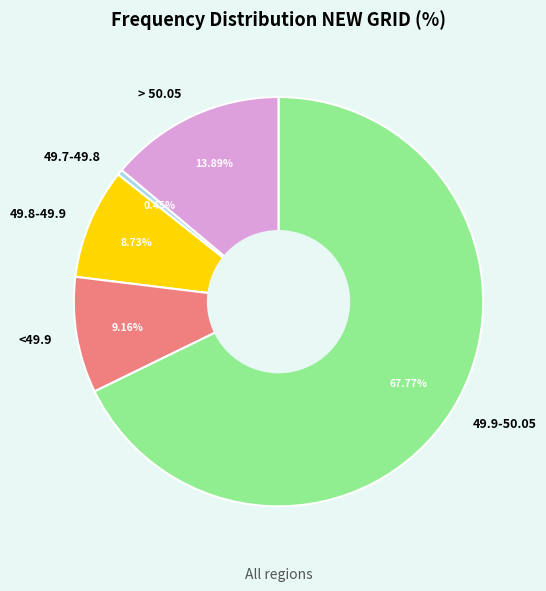

Count the number of slices in the pie.

5